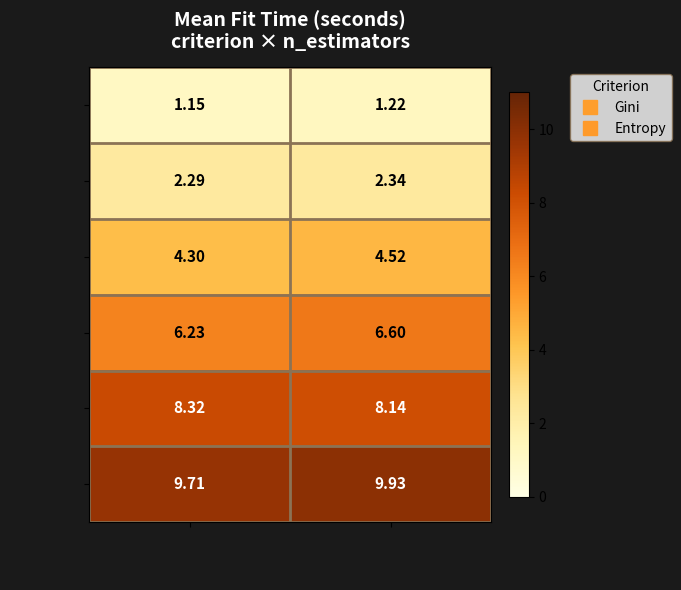

Which category has the highest value in the 100 series?

Entropy